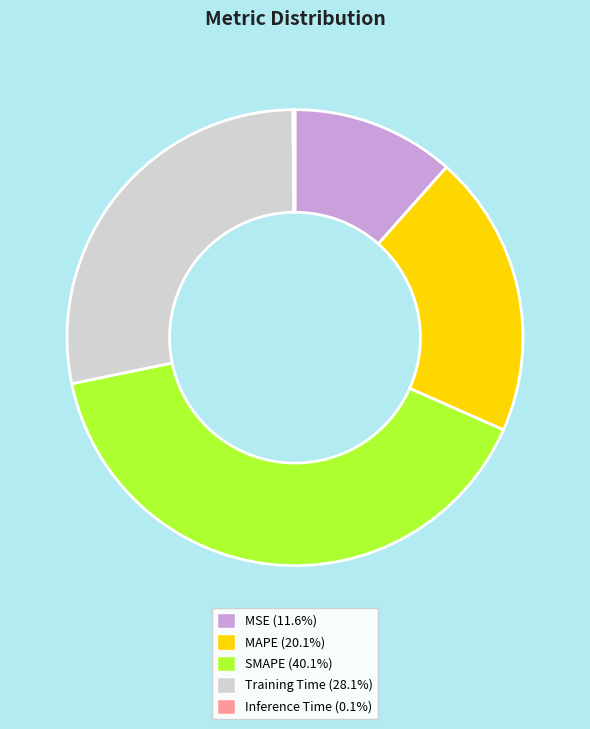

Do MSE and Training Time together represent more than half of the pie?

No